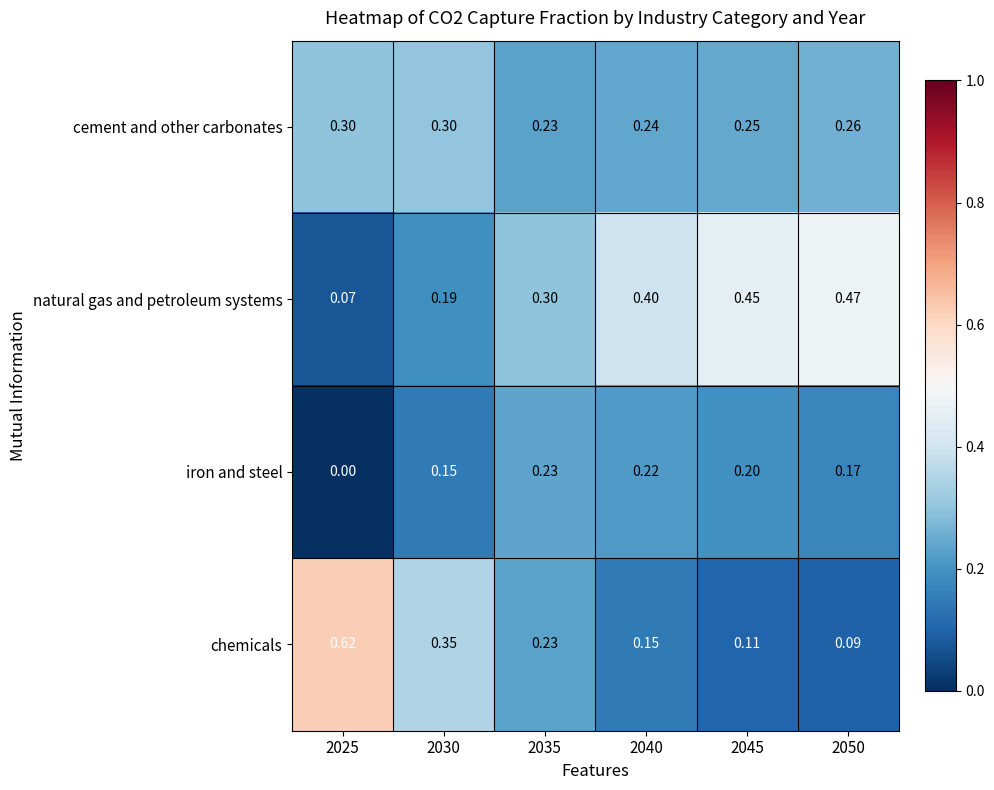

What is the spread (max minus min) of values at 2030?

0.2